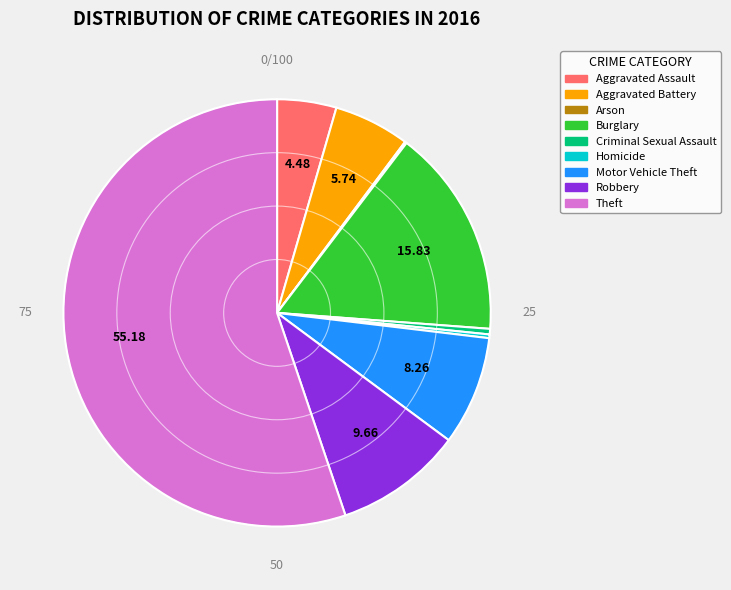

Do Motor Vehicle Theft and Burglary together represent more than half of the pie?

No